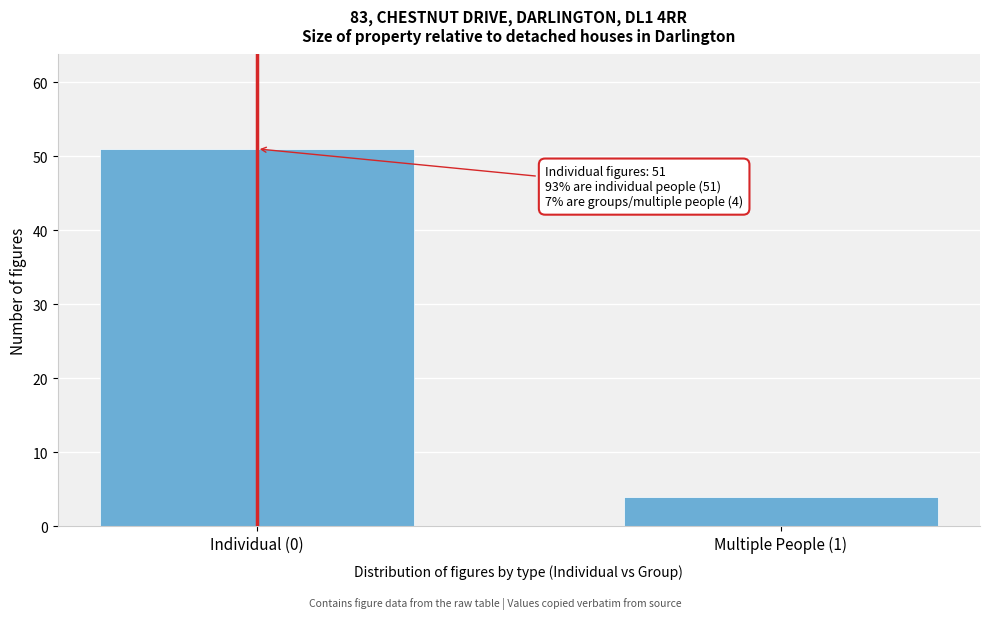

Reading left to right, extract all data points from this chart.

51	4